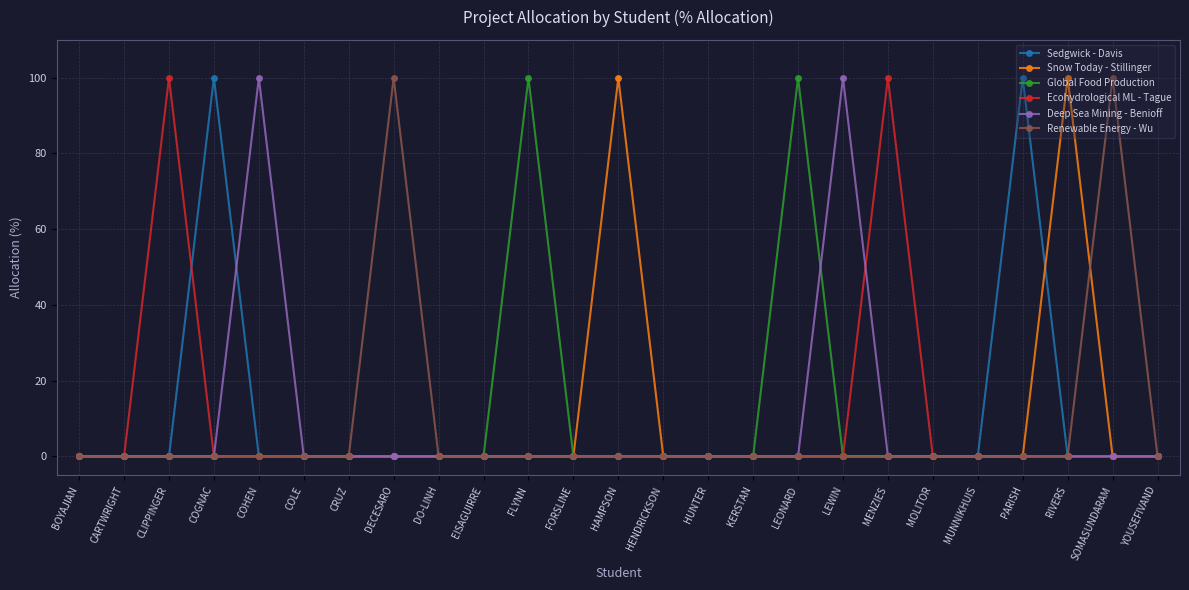

What is the difference between the second highest and second lowest values in the Global Food Production series?

100